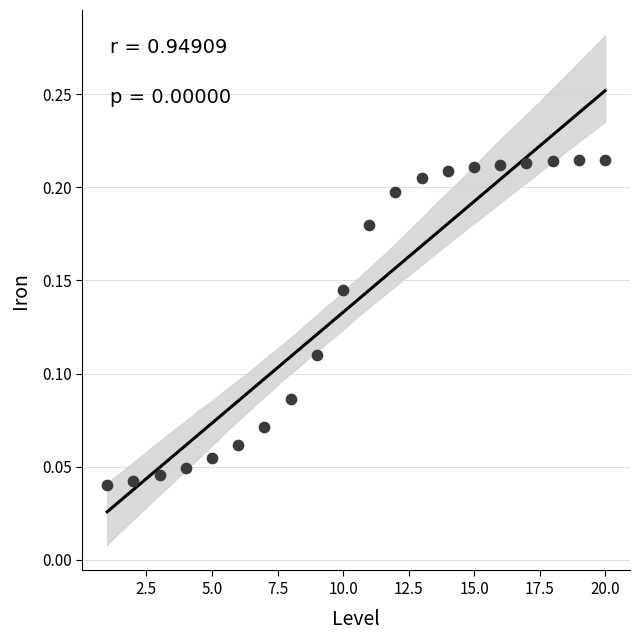

What is the range of X values (max minus min)?

19.0